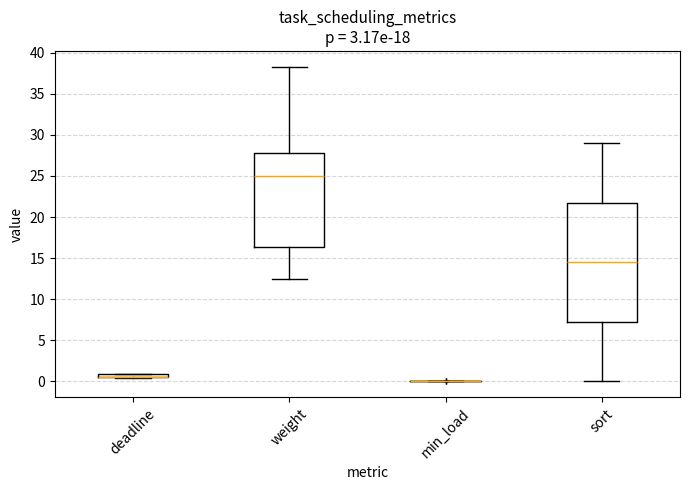

Comparing the boxes themselves (not the whiskers), which one is the tallest?

sort